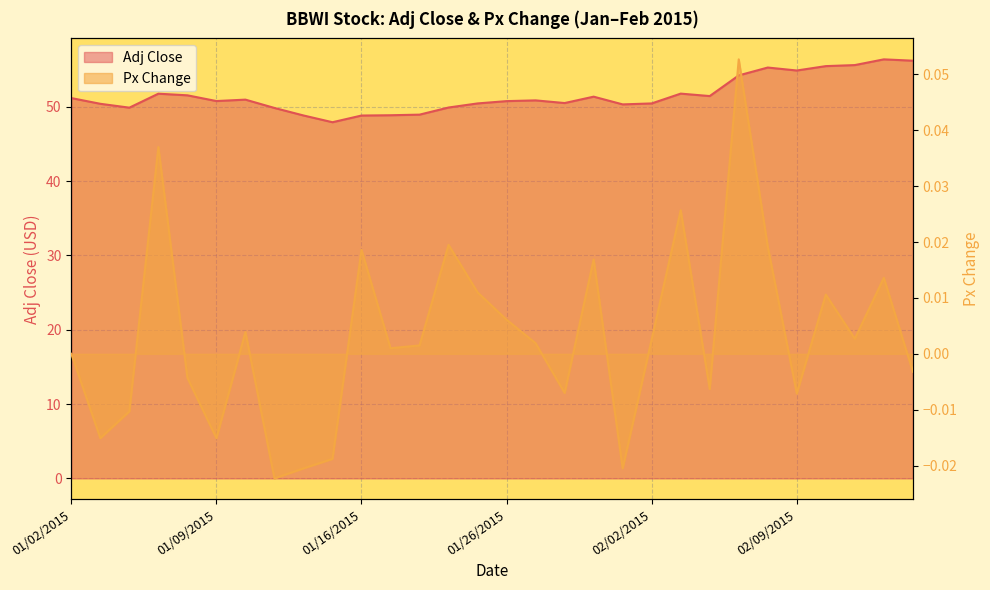

How many lines are shown in the chart?

2